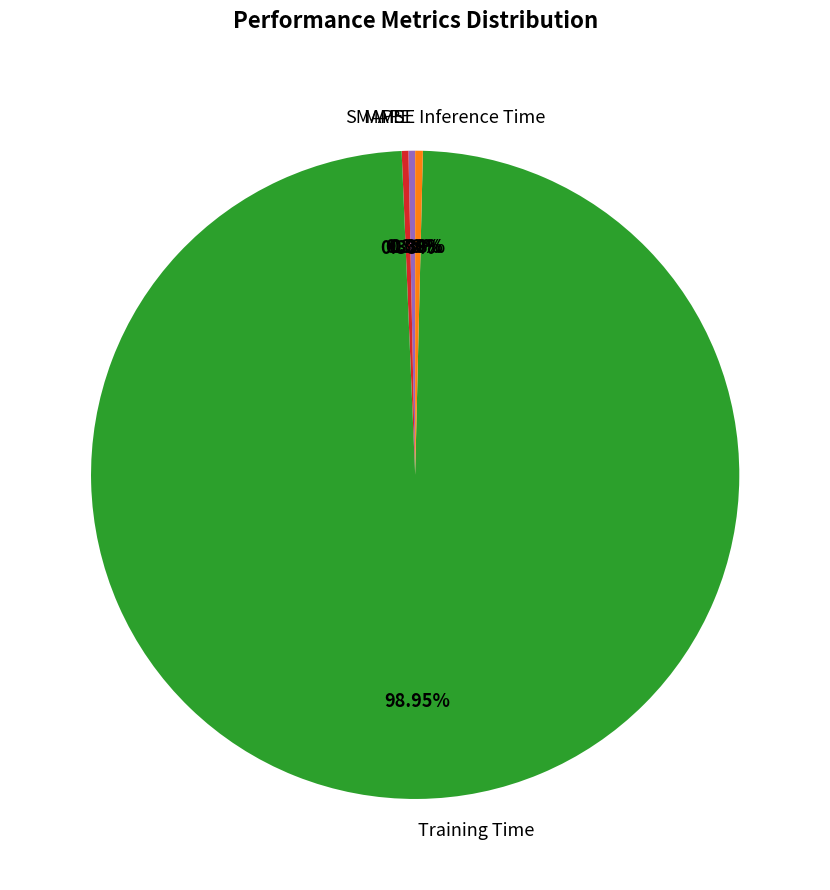

To the nearest percent, what is the difference between the Training Time and MAPE slice percentages?

99%